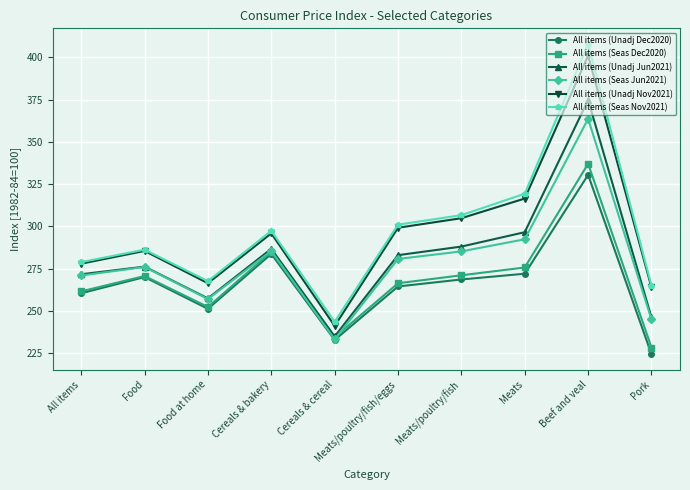

At which label is All items (Seas Nov2021) closest to 325?

Meats